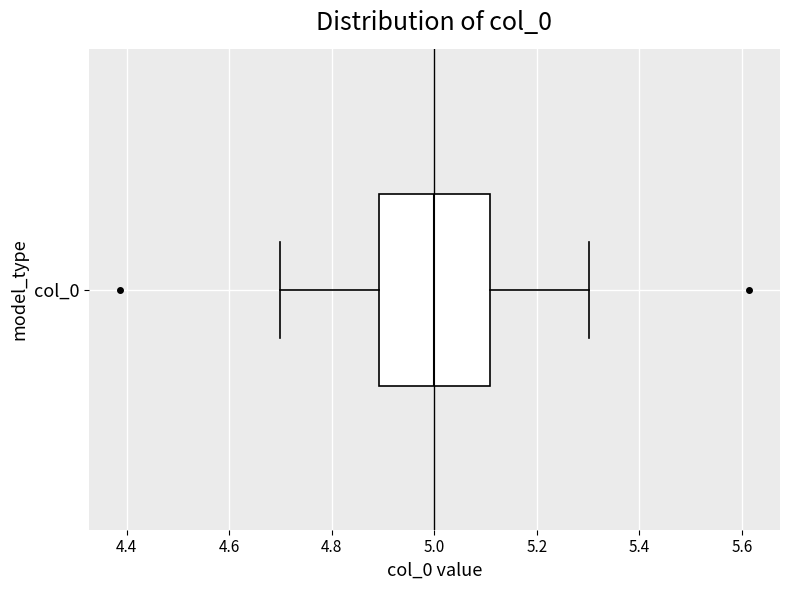

Read this box plot against the x-axis: the position of the median line, the range covered by the box, and the ends of both whiskers. The values are not printed on the chart, so give them approximately, as read against the axis.

median 5.0, box 4.9 to 5.1, whiskers 4.7 to 5.3